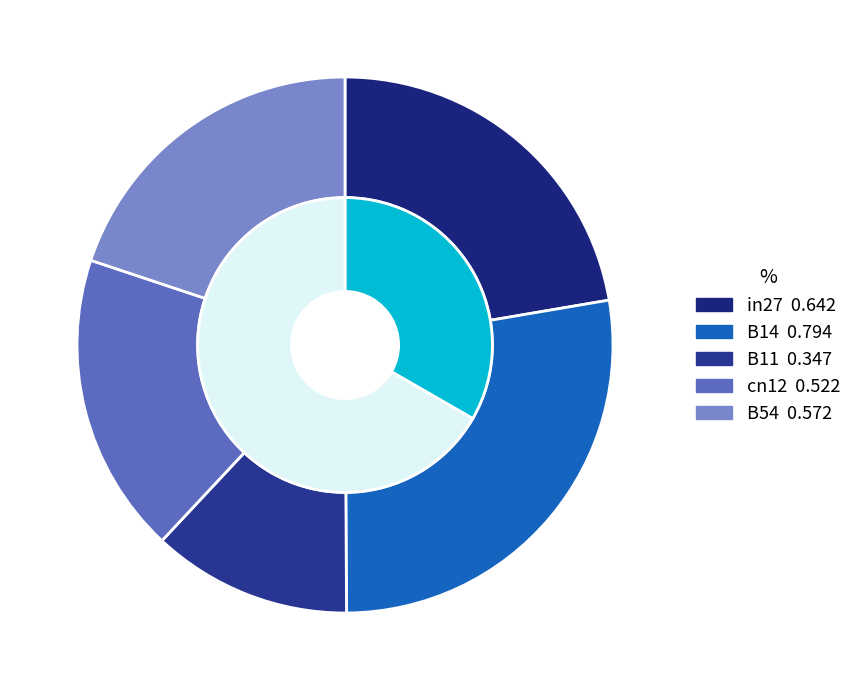

To the nearest percent, what is the combined percentage of in27 and B54?

42%